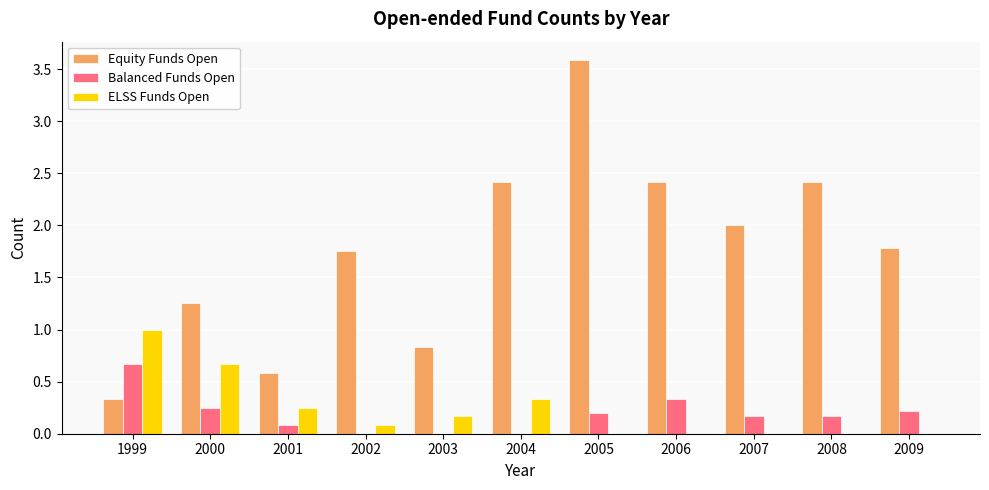

What is the sum of all ELSS Funds Open values?

2.5